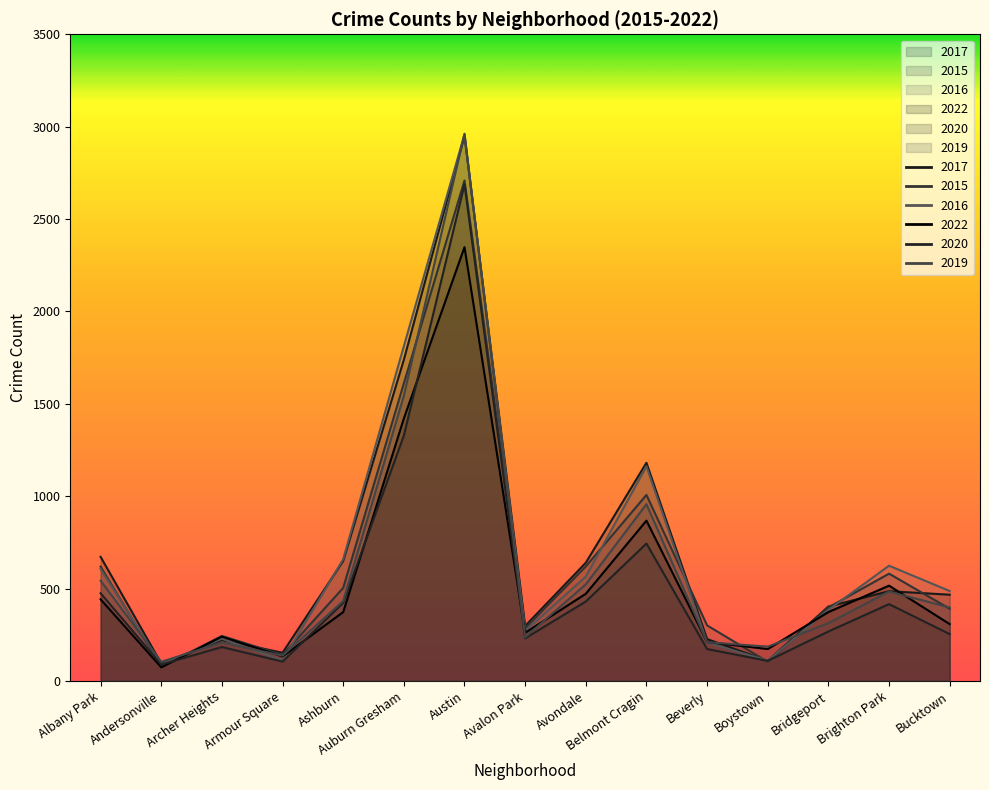

What is the difference between the maximum and minimum values in the 2019 series?

2858